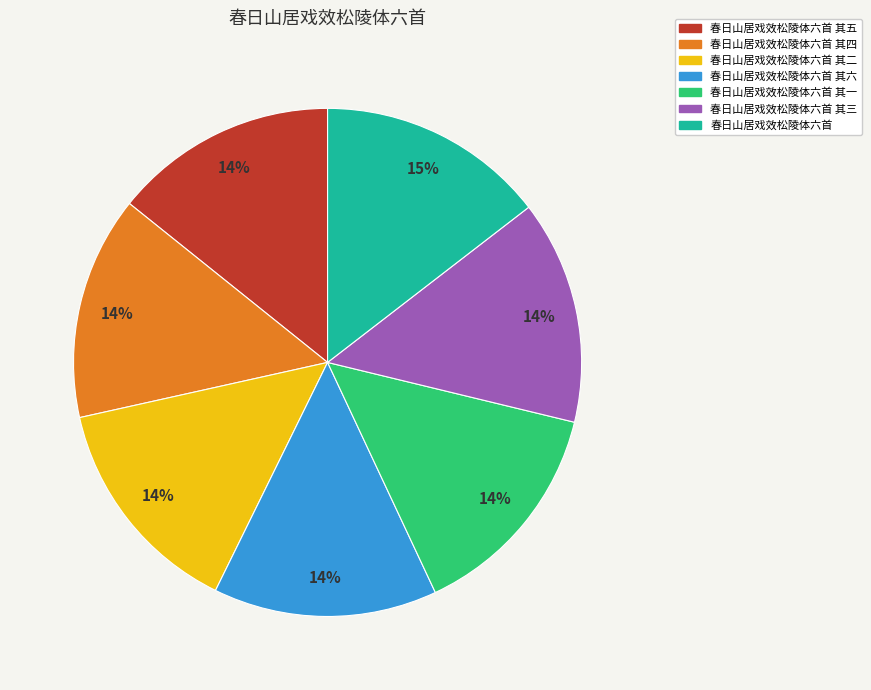

Approximately how many times larger is the value at 春日山居戏效松陵体六首 其五 compared to 春日山居戏效松陵体六首 其六?

1.0